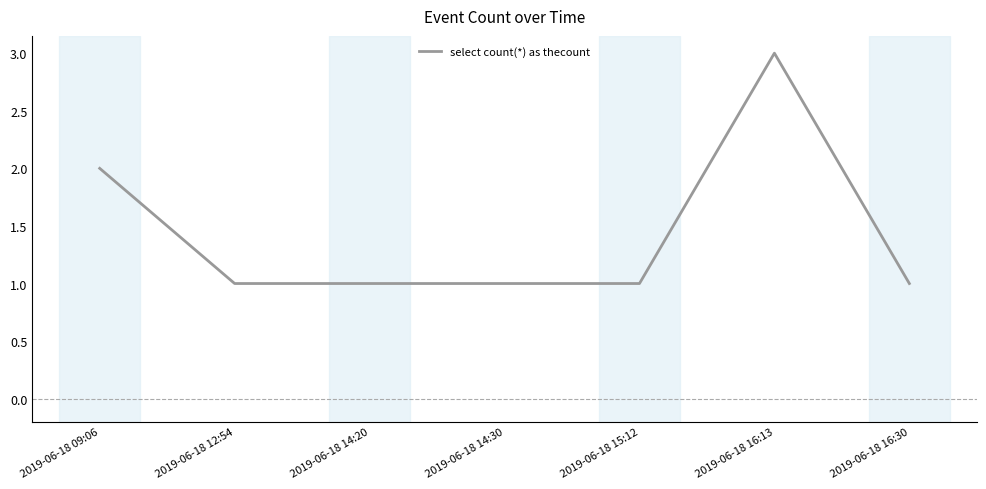

True or false: there are more than 2 points higher than both neighbors.

False